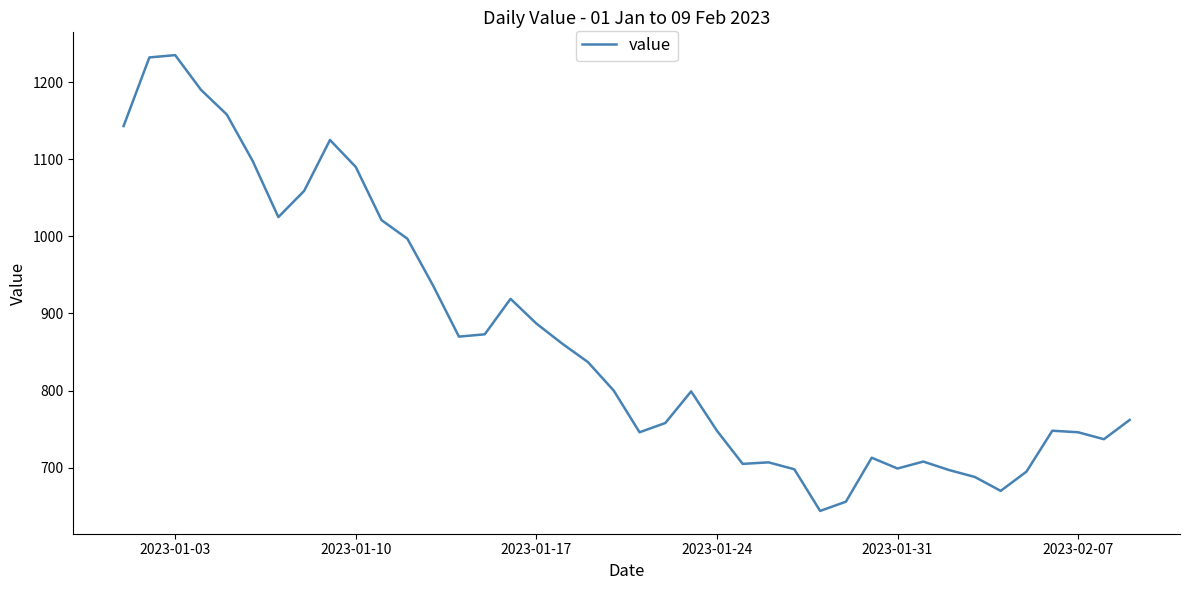

What is the average value?

867